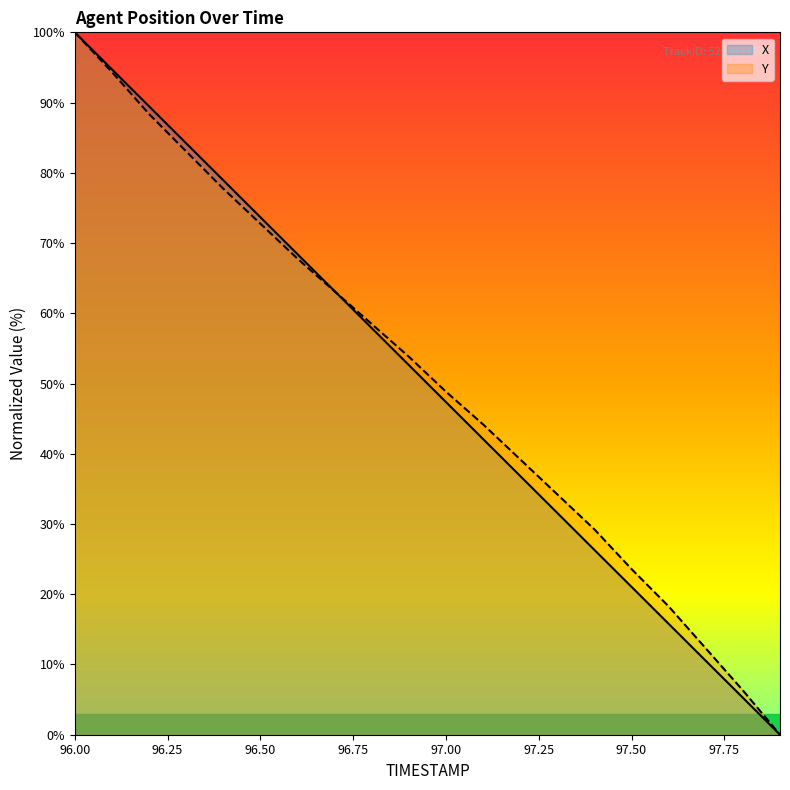

True or false: X has a value of 5.3 at 97.8.

True